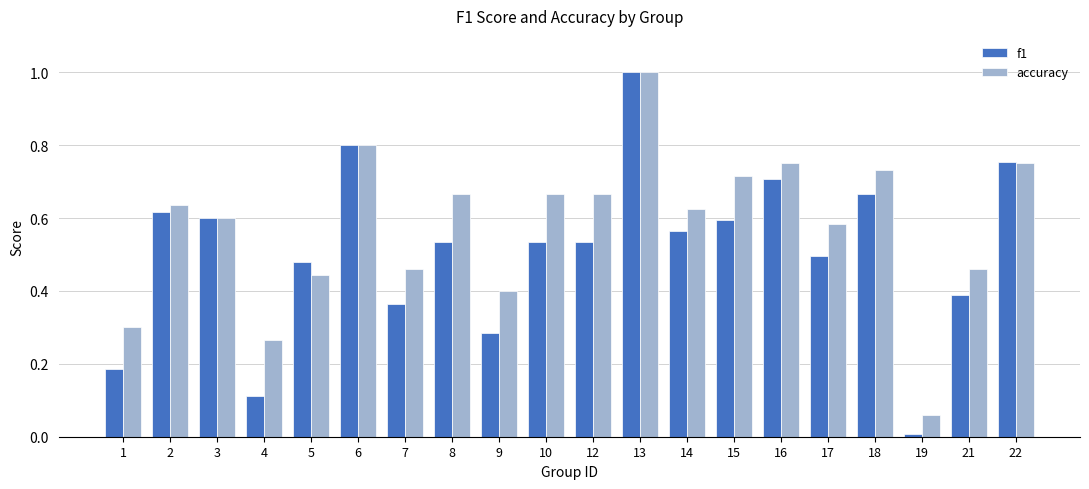

Which series has the widest spread of values?

f1